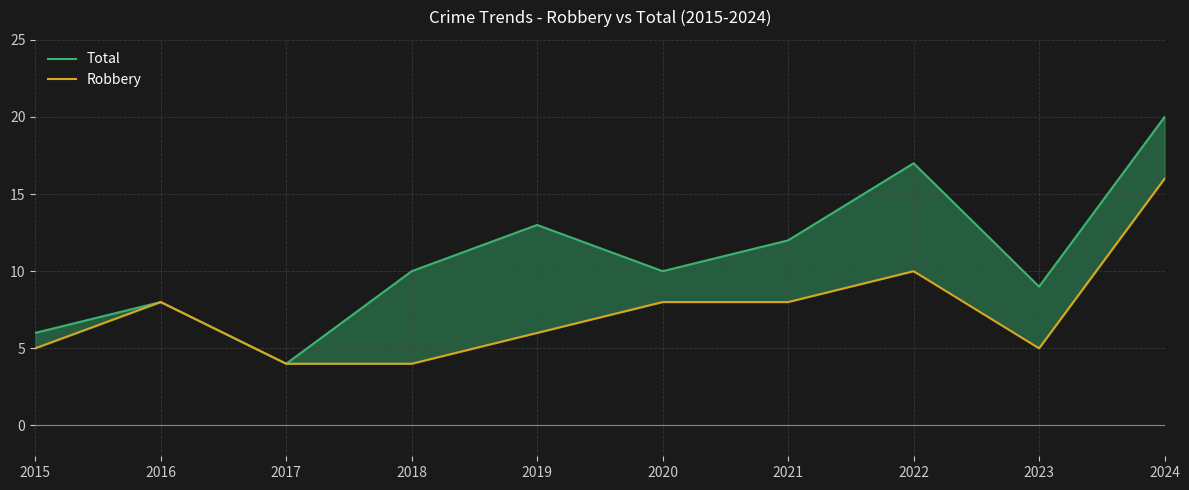

Rank the series at 2020 from lowest to highest value.

Robbery, Total